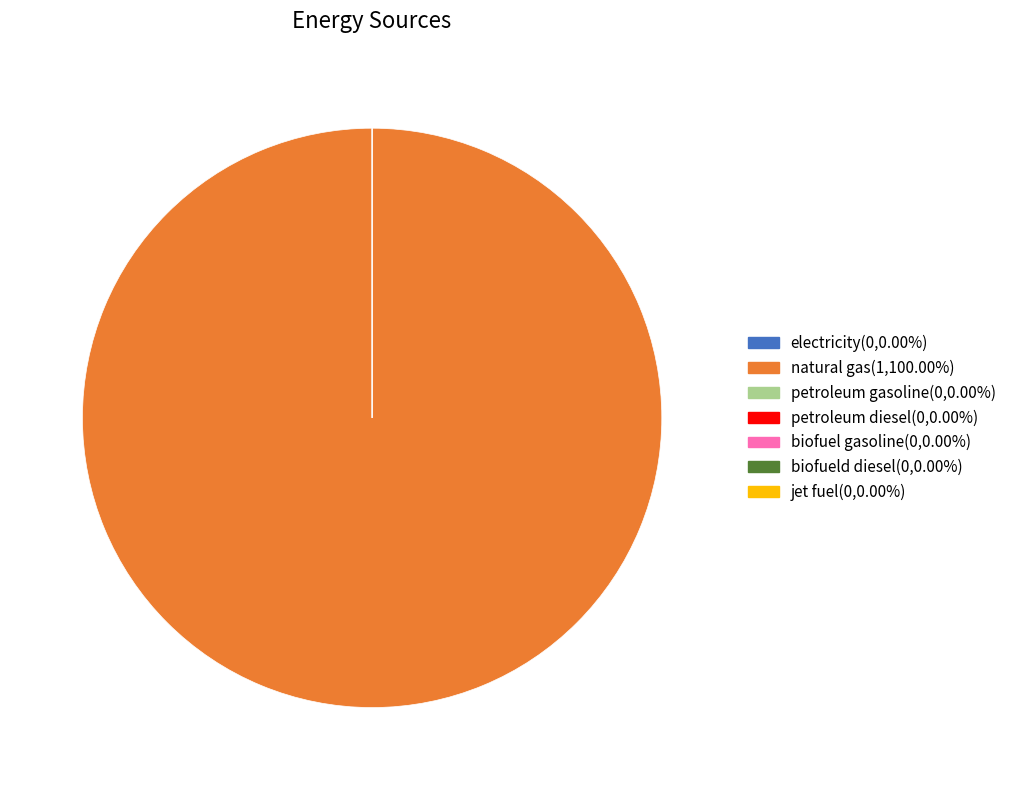

Combined, do petroleum gasoline and petroleum diesel account for over 50%?

No